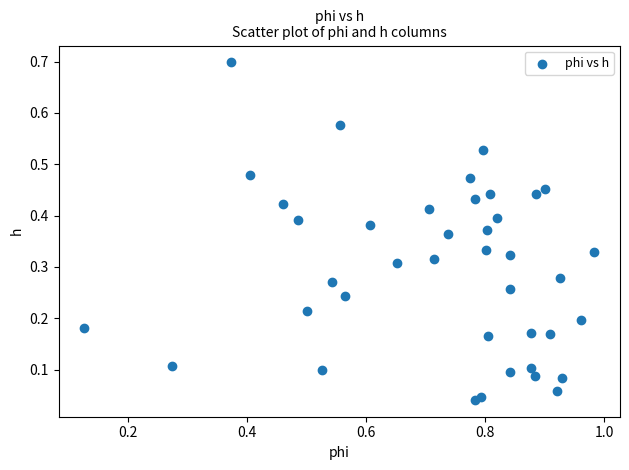

How many points are shown in the scatter plot?

40